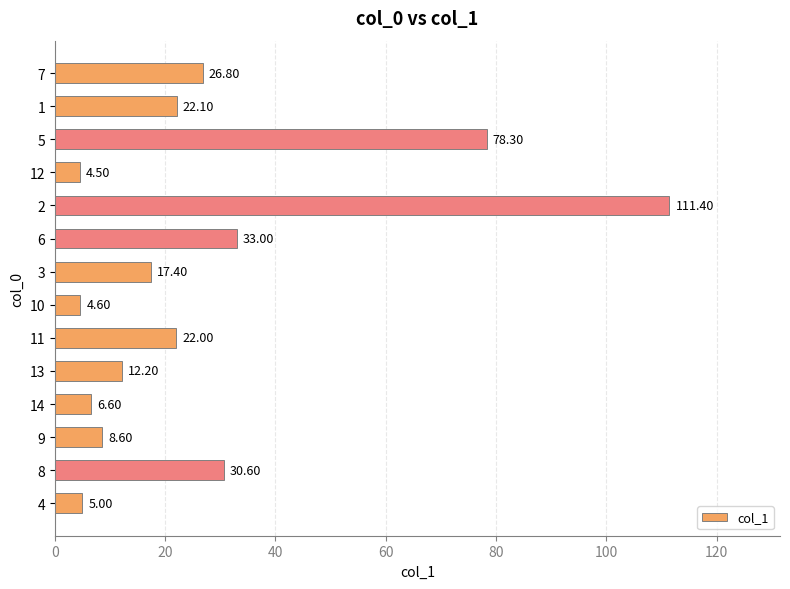

What is the smallest value displayed?

4.5